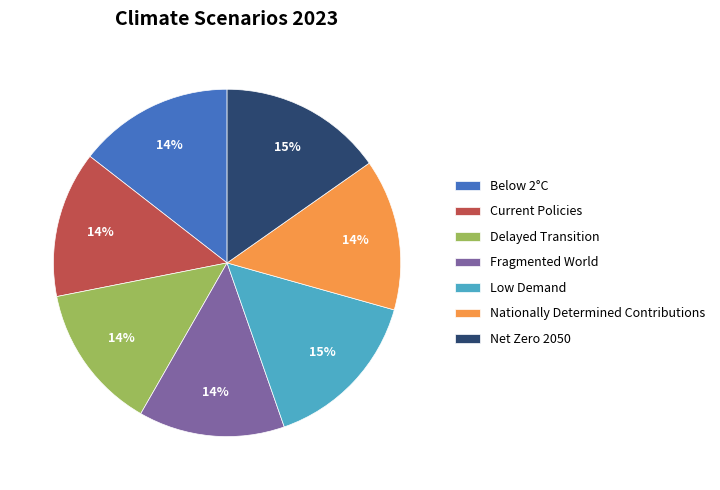

How many slices are in this pie chart?

7